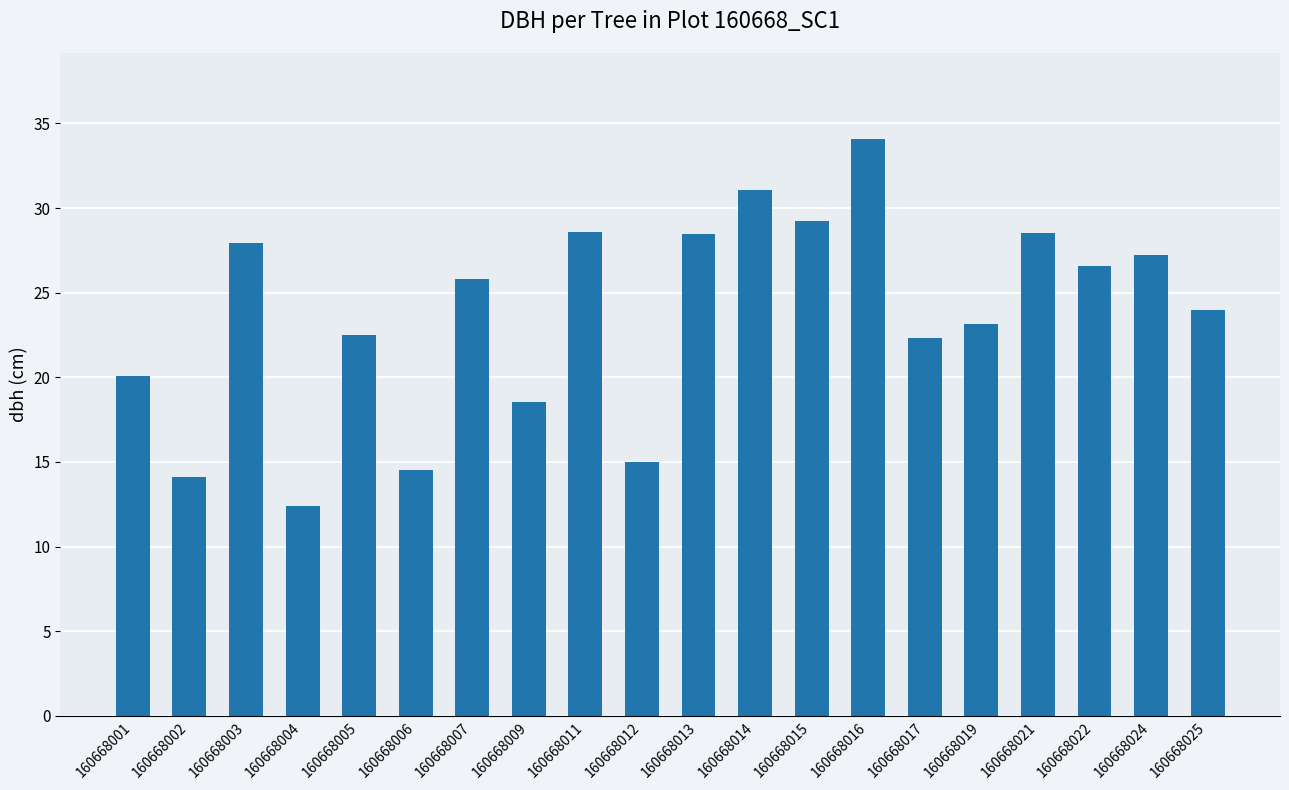

At which category does the chart reach its peak across all series?

160668016